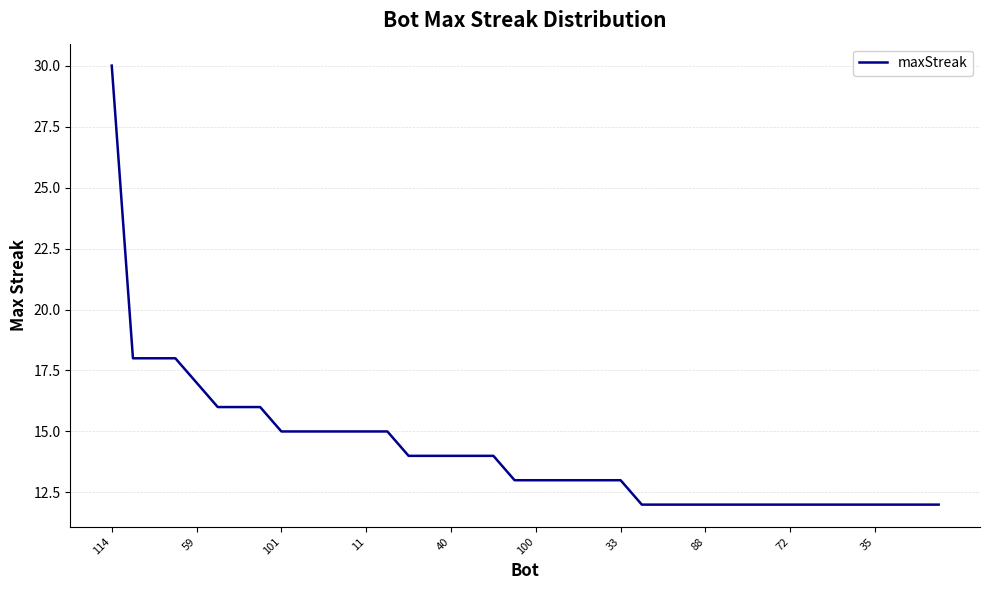

What is the smallest value displayed?

12